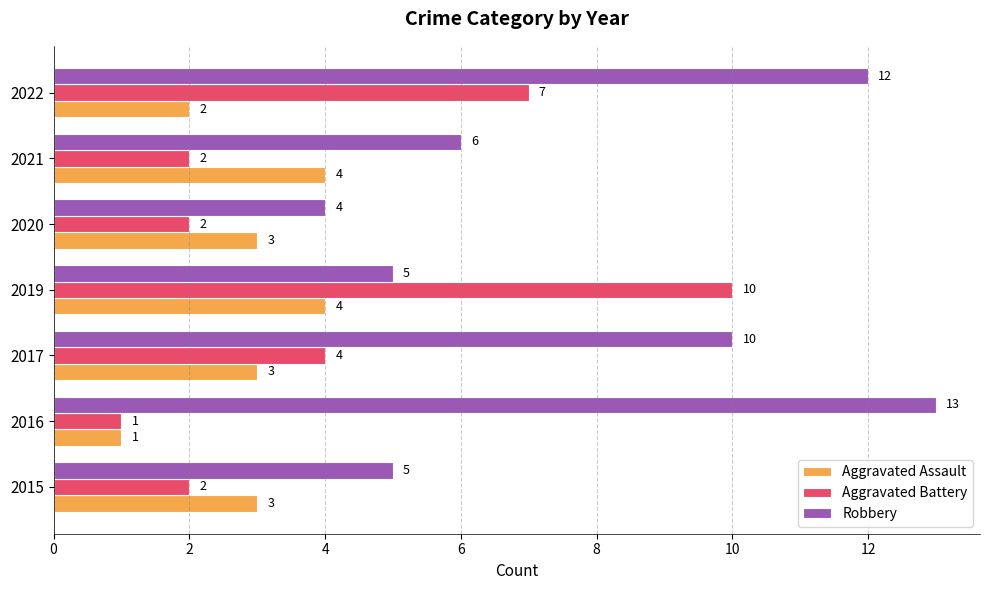

The Aggravated Battery series shows 1 at 2016. True or false?

True